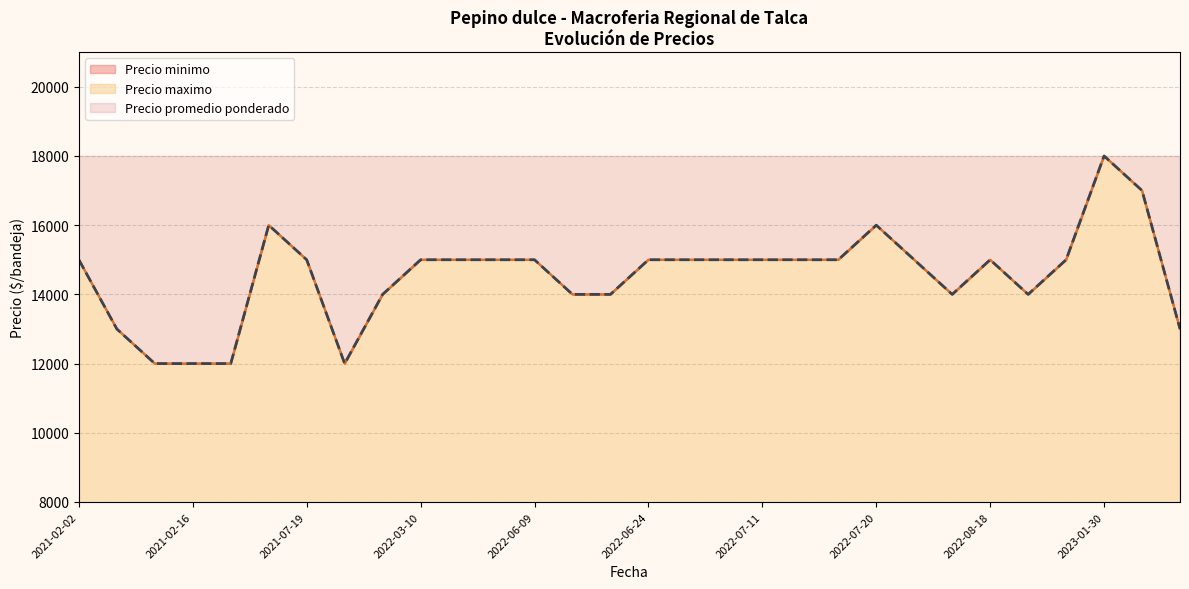

Between 2021-02-08 and 2022-02-04, which series saw the biggest shift?

Precio minimo